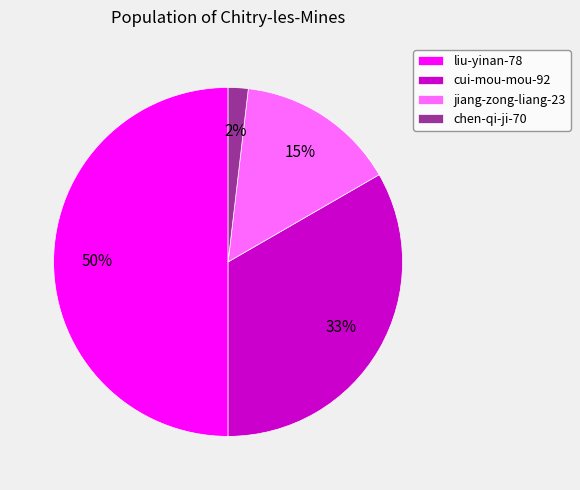

True or false: chen-qi-ji-70 accounts for 2% of the total.

True